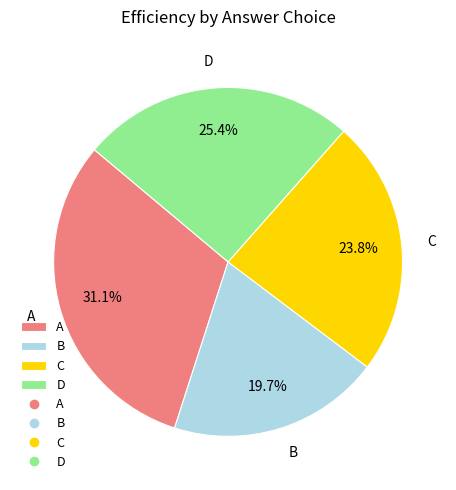

Combined, do B and D account for over 50%?

No